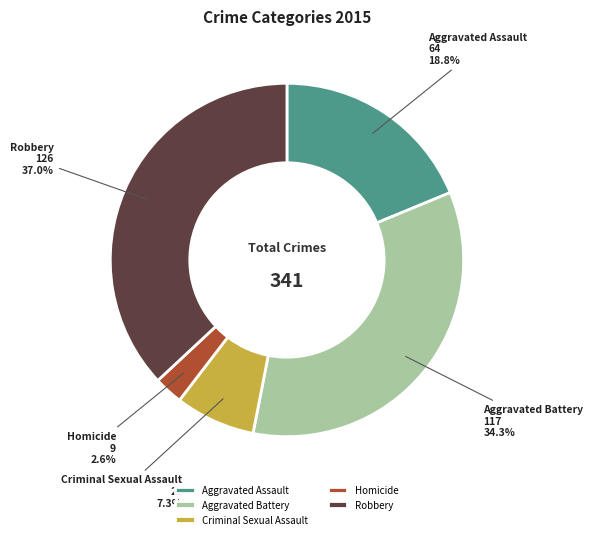

How many segments does this pie chart have?

5